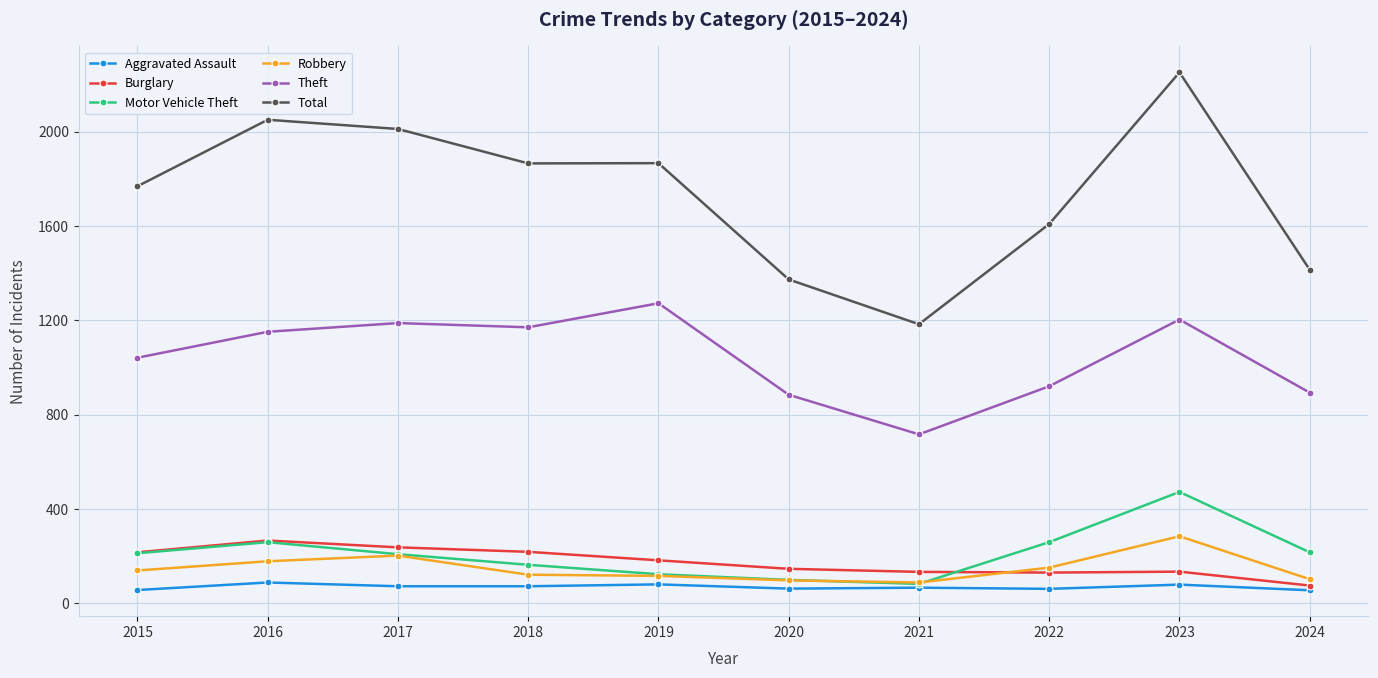

True or false: Theft has more than 0 points higher than both neighbors.

True